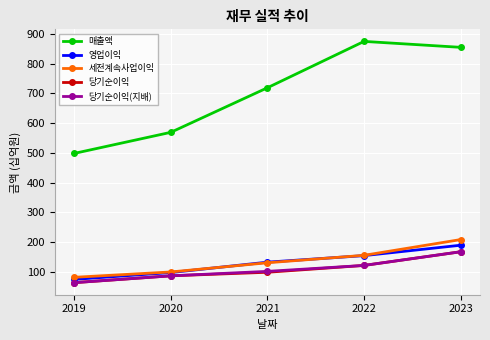

Count the 당기순이익 values in the range 86 to 121.

3